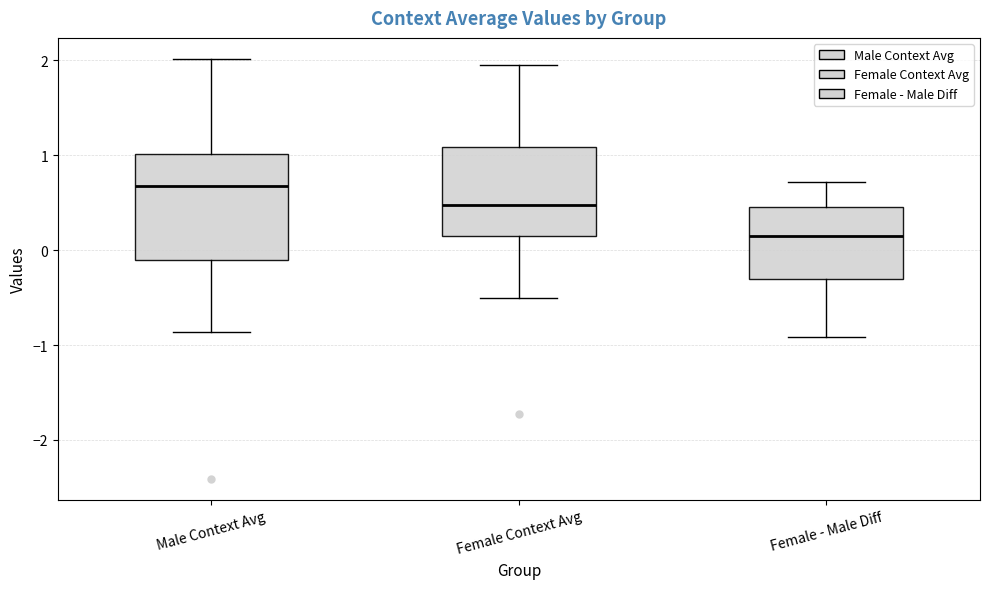

Reading left to right, transcribe this box plot: for each box, give where its median line is, the range the box spans, and where its two whiskers end, as read against the y-axis. The values are not printed on the chart, so give them approximately, as read against the axis.

Male Context Avg: median 0.7, box -0.1 to 1.0, whiskers -0.9 to 2.0
Female Context Avg: median 0.5, box 0.1 to 1.1, whiskers -0.5 to 2.0
Female - Male Diff: median 0.1, box -0.3 to 0.5, whiskers -0.9 to 0.7